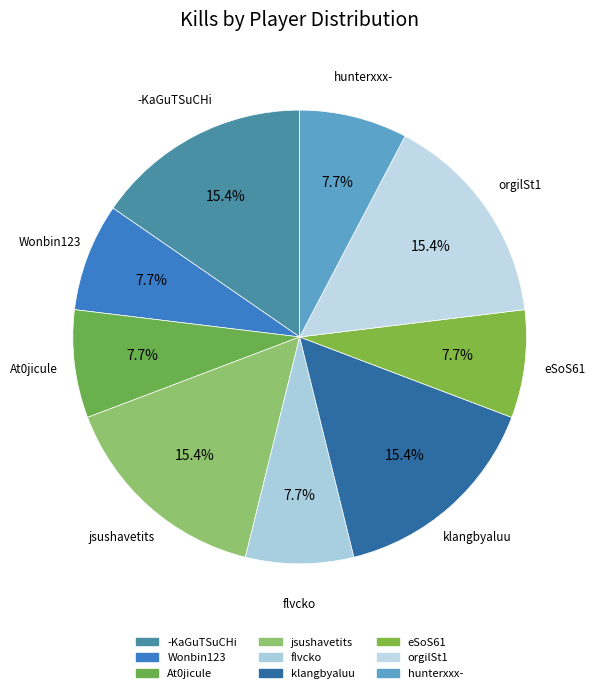

True or false: jsushavetits accounts for 15% of the total.

True